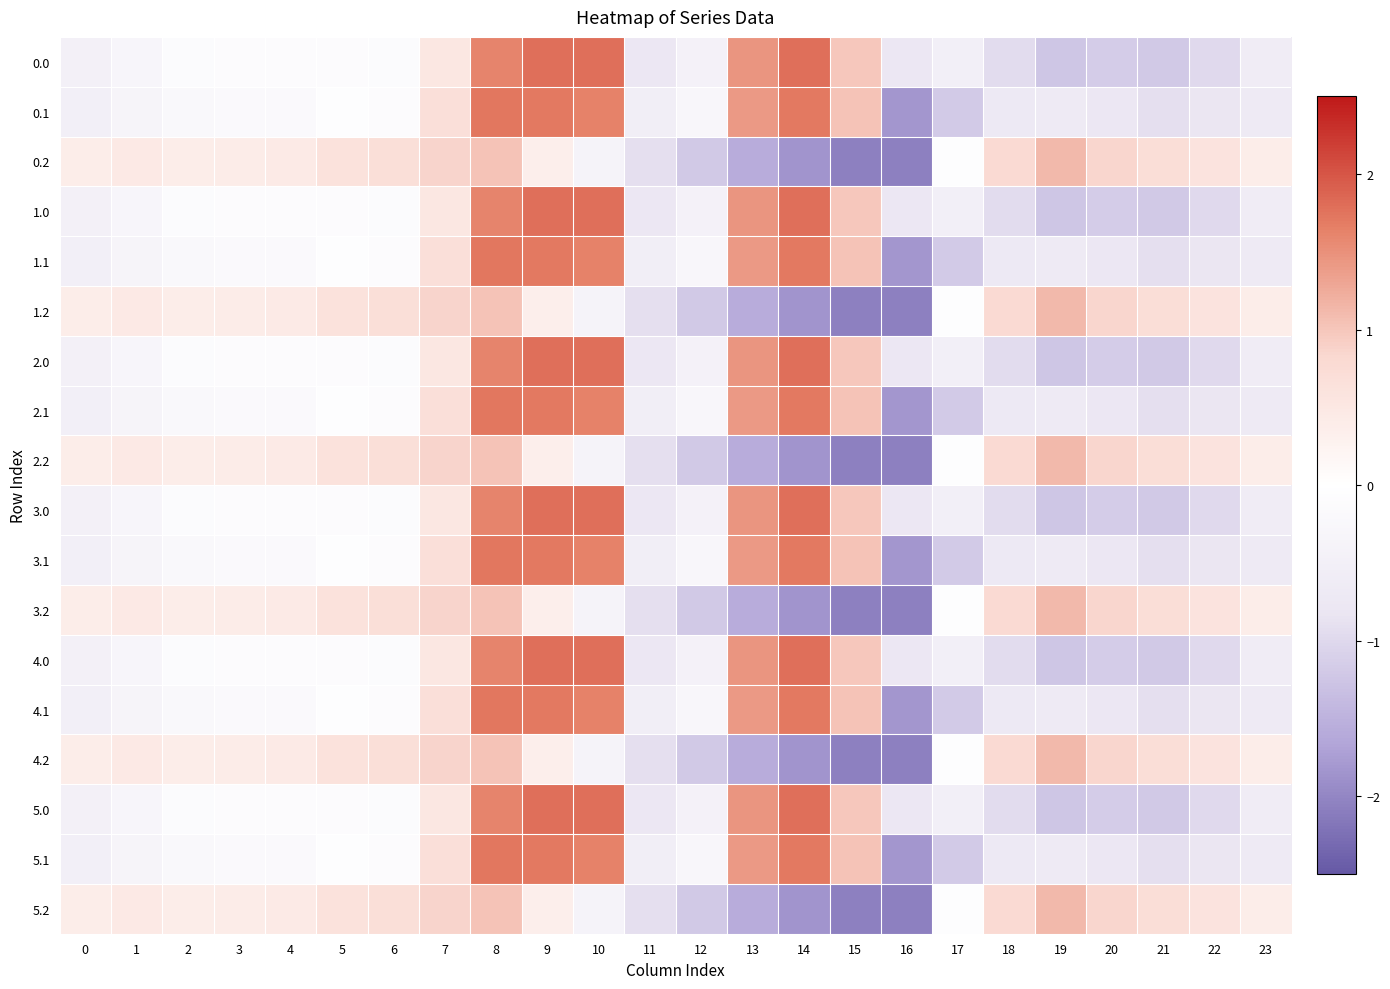

Between 7 and 19, which is larger?

7